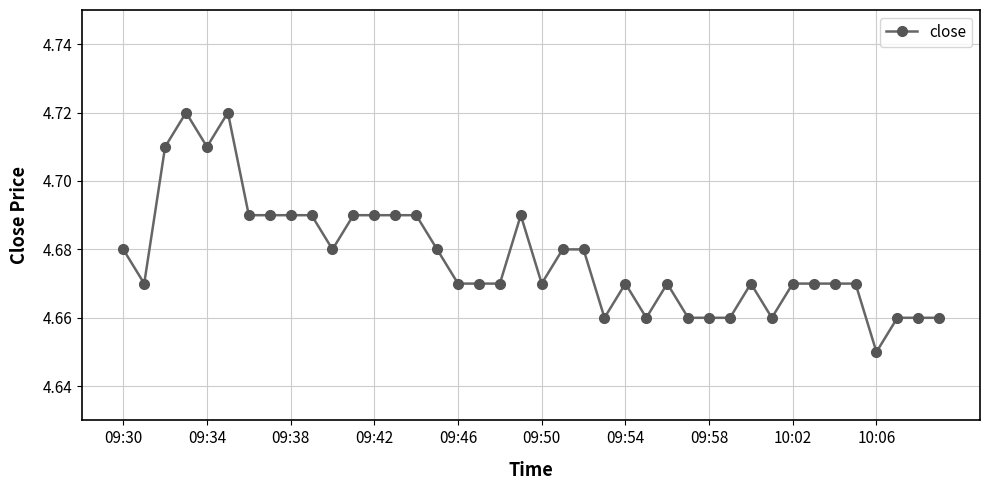

Is this an area chart (filled region under the line)?

No